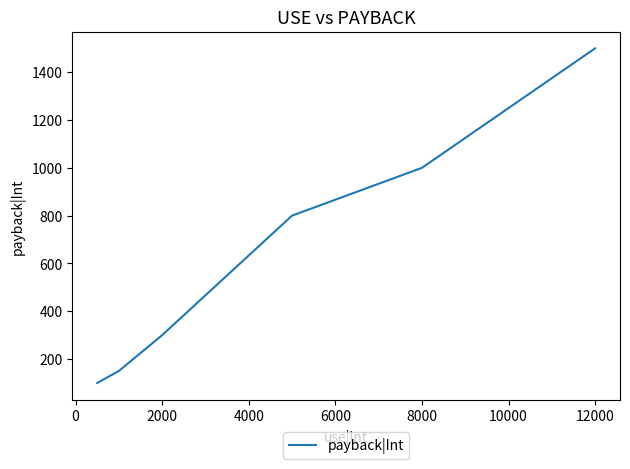

True or false: there are more than 1 points higher than both neighbors.

False